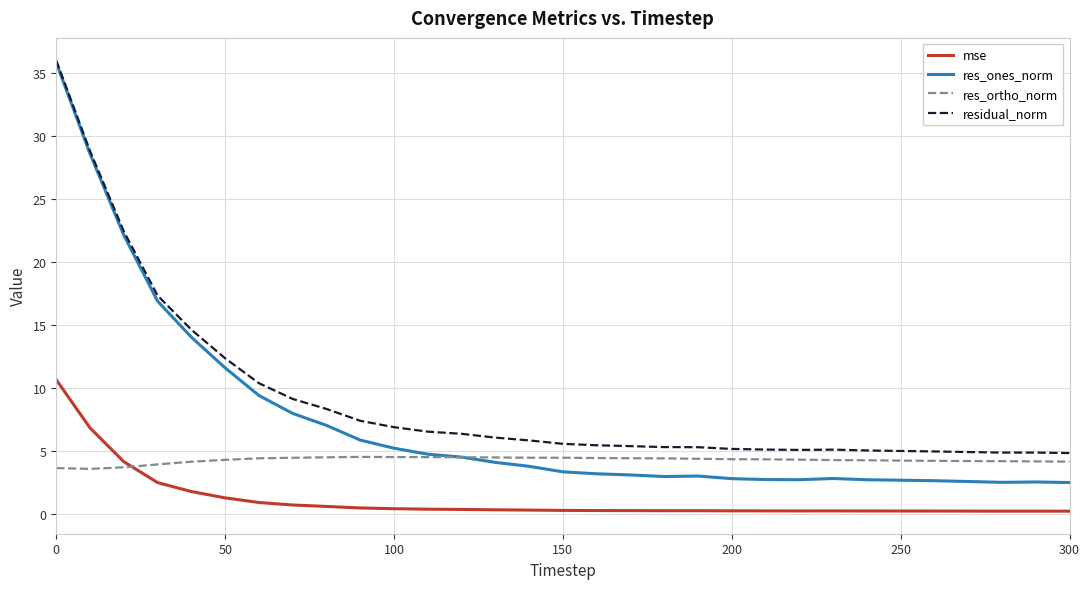

Which series has the largest total across all categories?

residual_norm